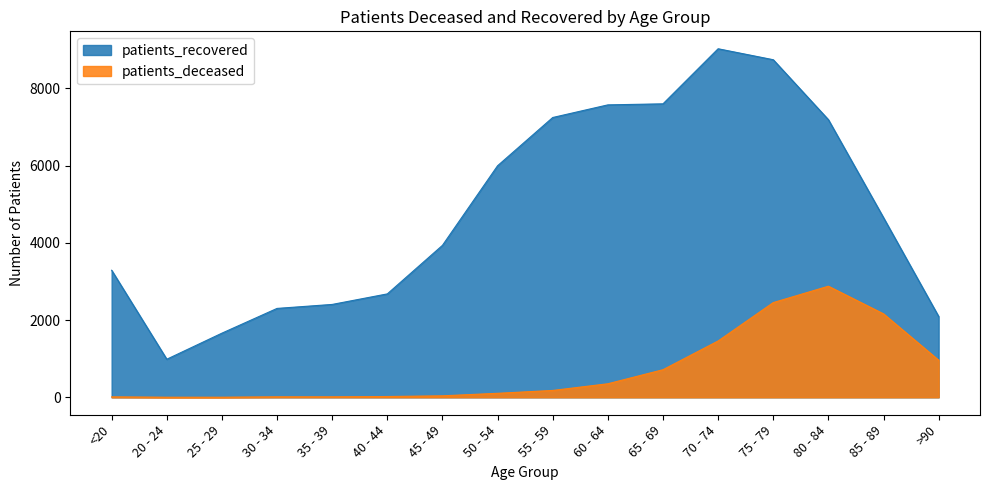

What is the spread (max minus min) of values at 85 - 89?

2490